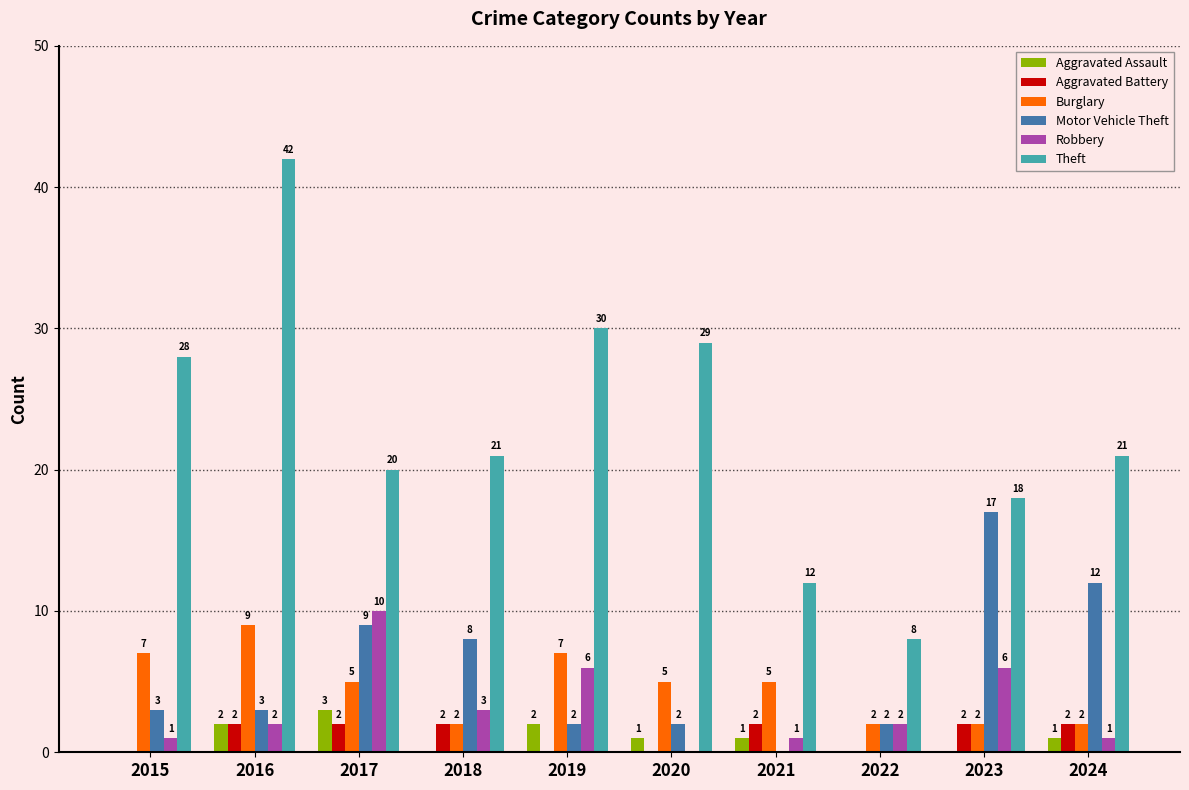

What is the maximum value shown in the chart?

42